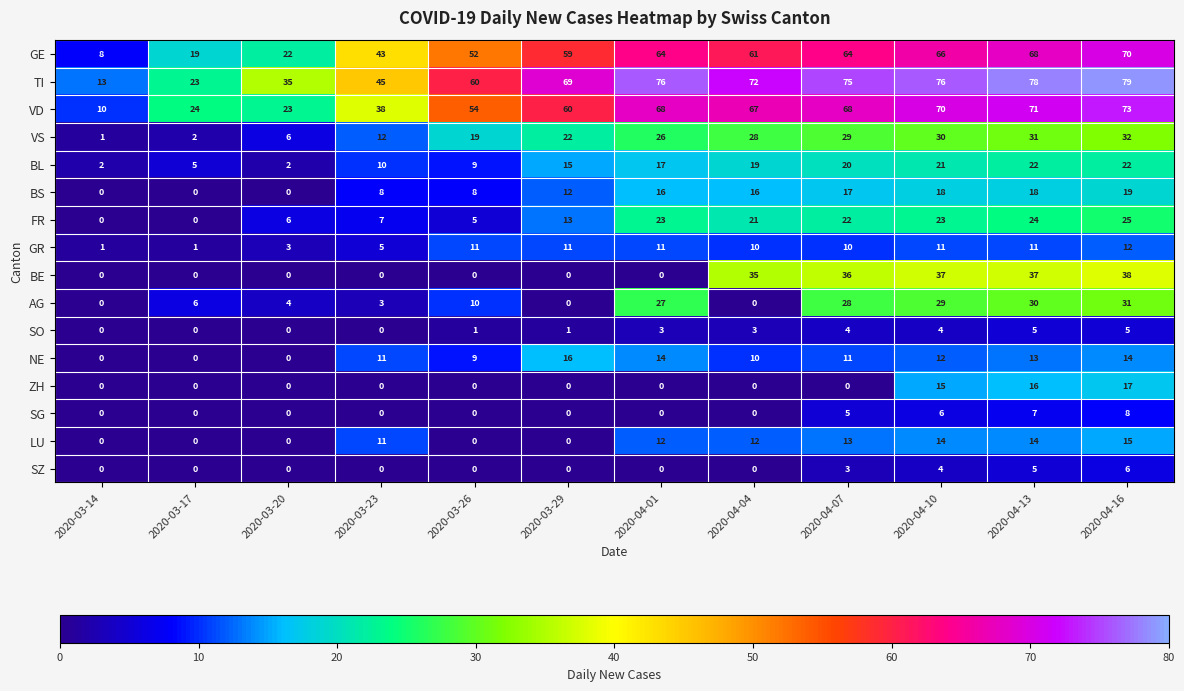

At which category is the sum across all series the highest?

2020-04-16